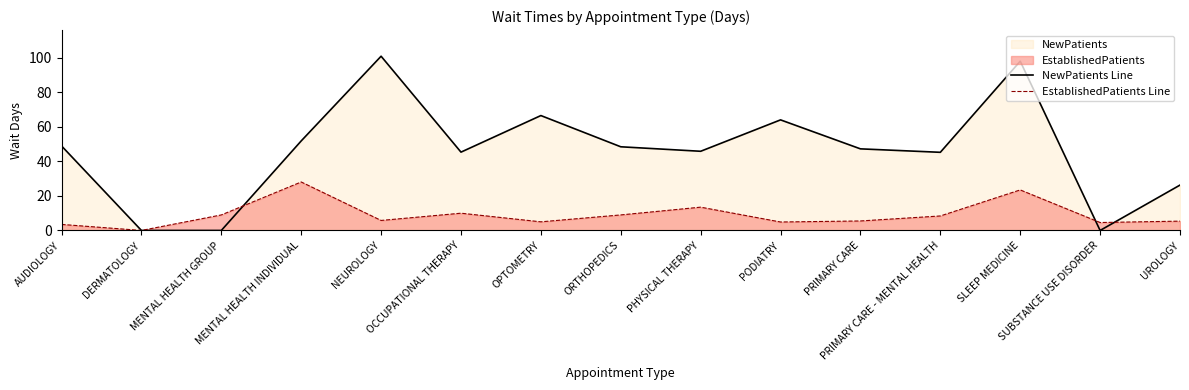

True or false: NewPatients Line has a value of 67.0 at ORTHOPEDICS.

False